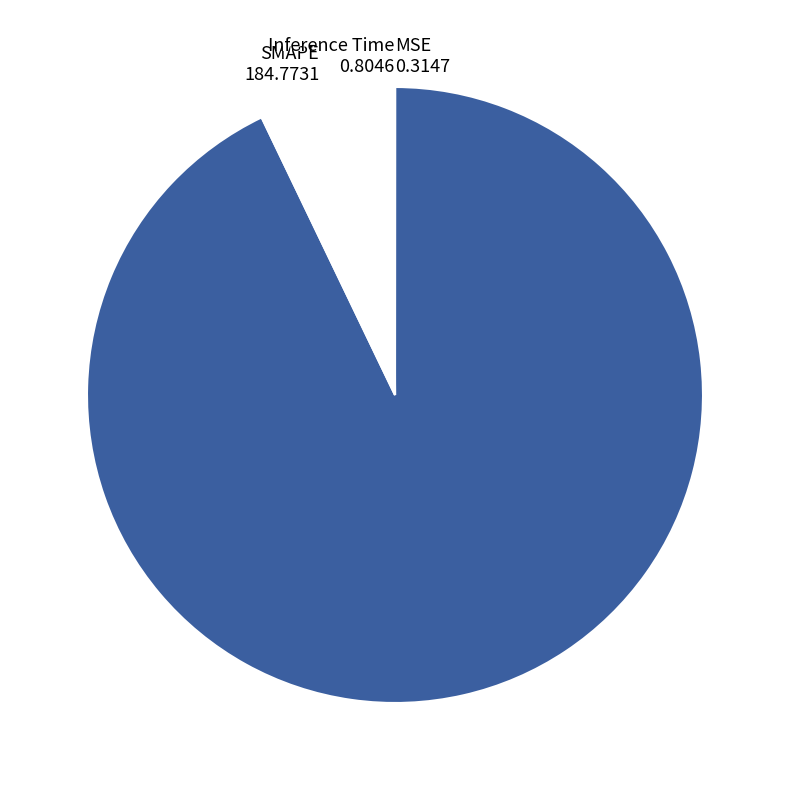

Which category accounts for the majority?

MAPE